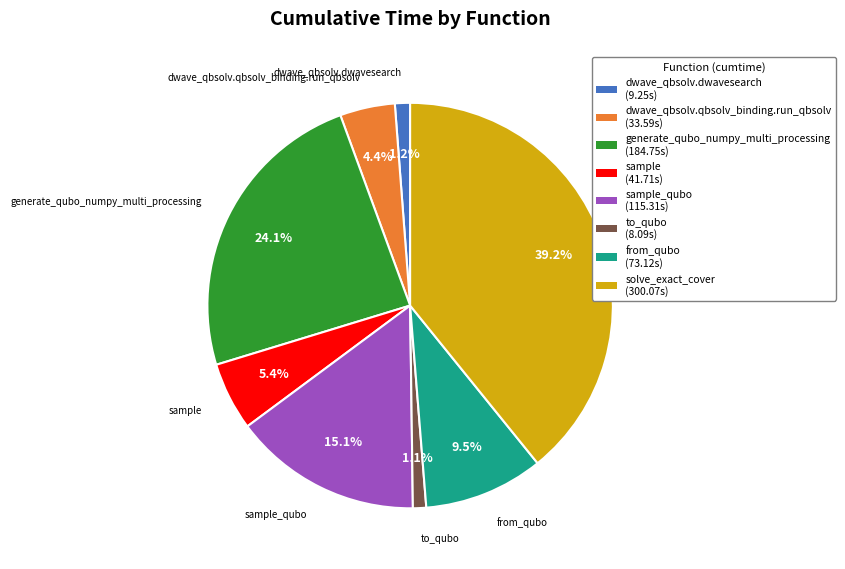

Does solve_exact_cover (300.07s) represent more than half of the total?

No